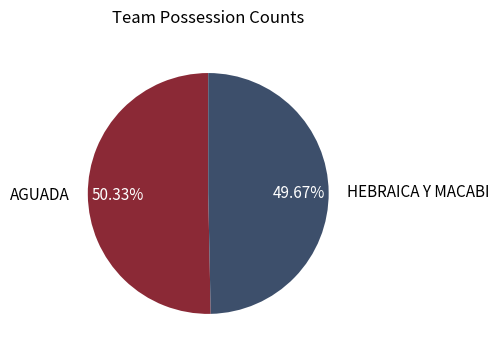

Which slice is the largest?

AGUADA